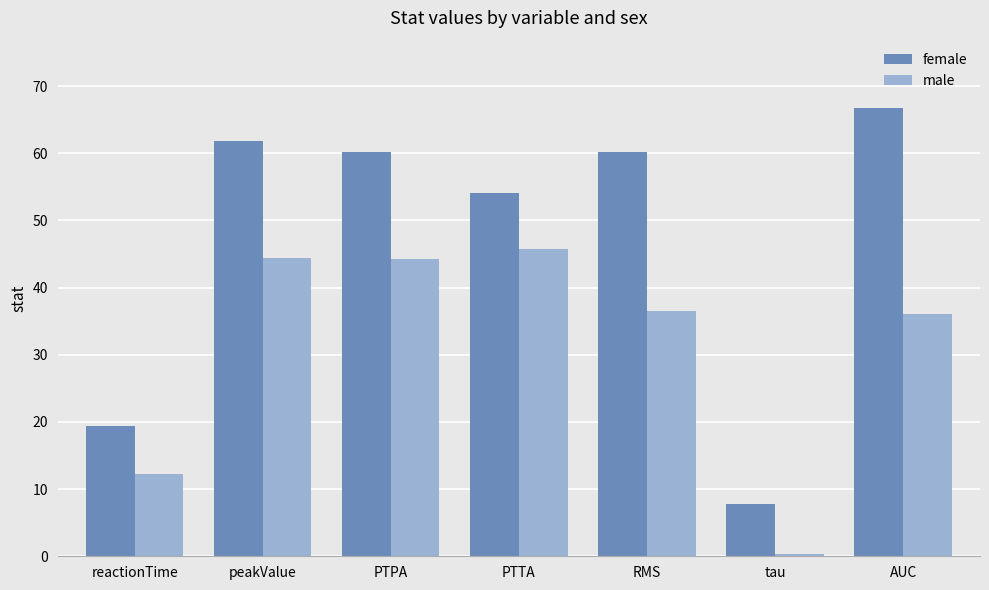

Which series has the largest total across all categories?

female